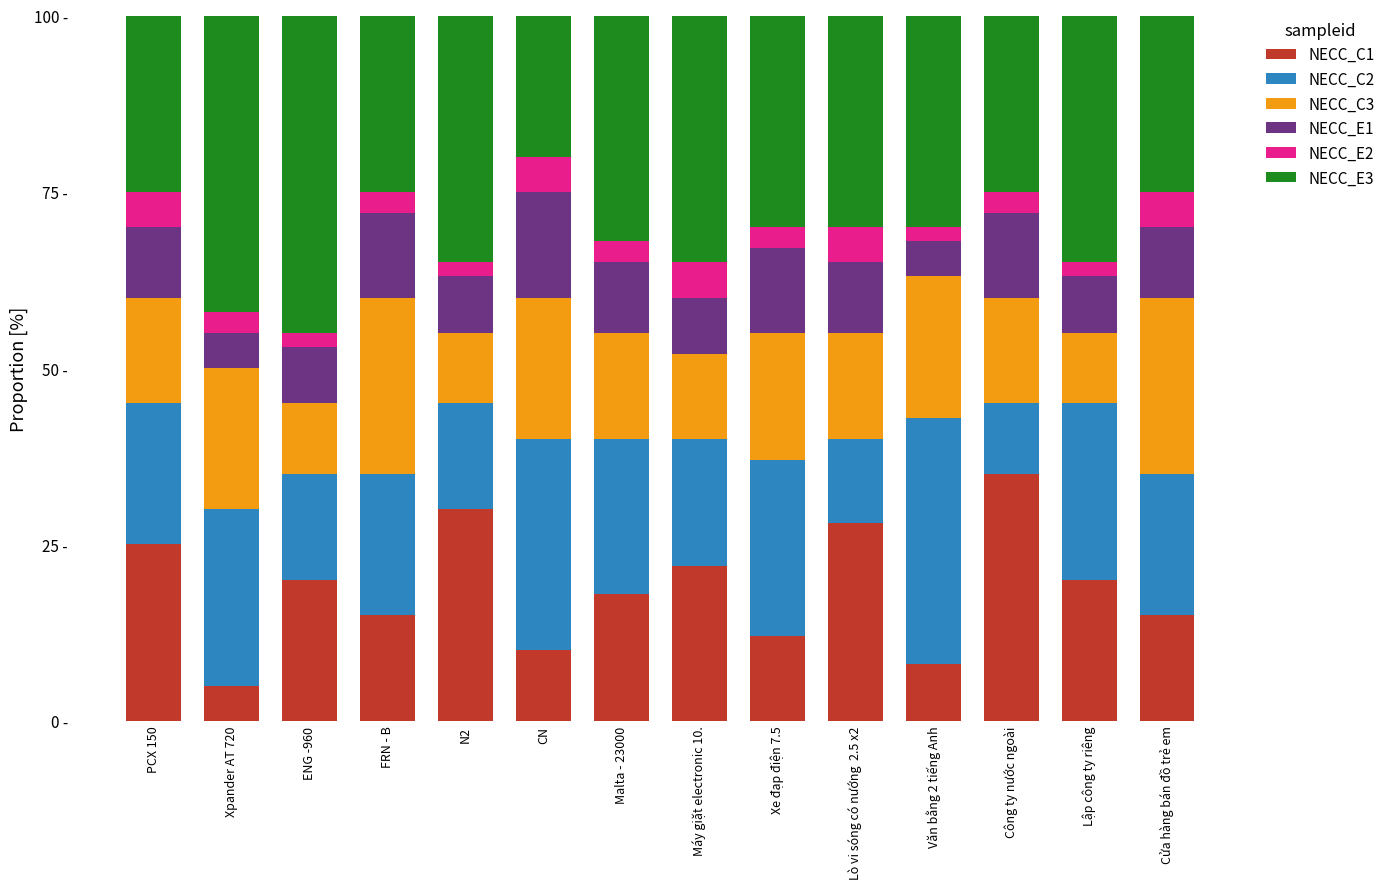

What are all the series names shown in the legend?

NECC_C1, NECC_C2, NECC_C3, NECC_E1, NECC_E2, NECC_E3